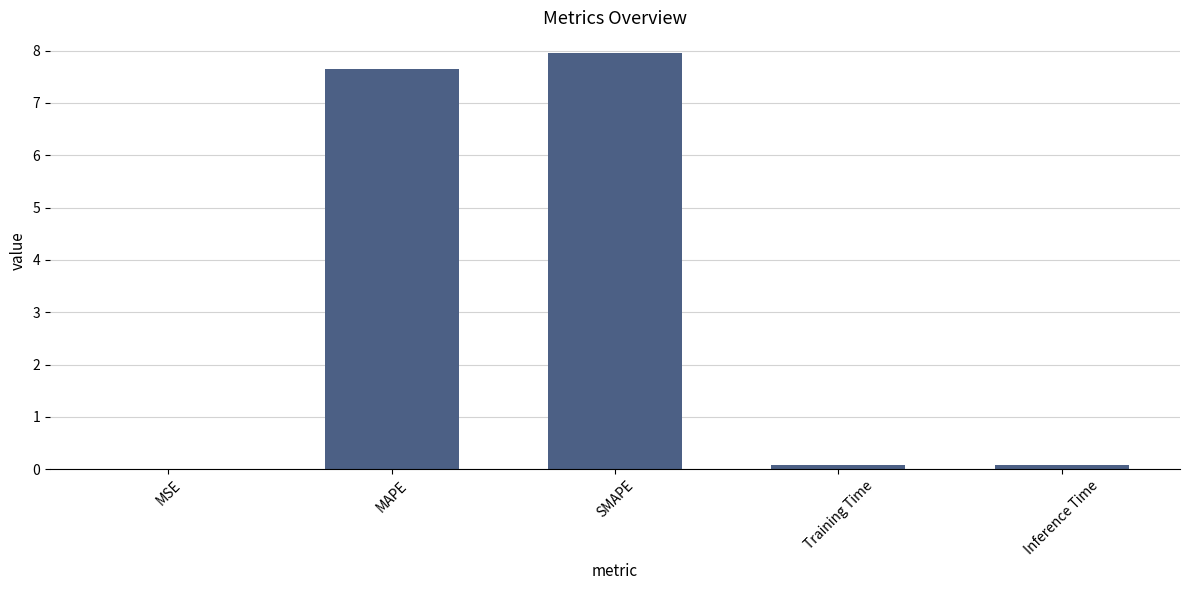

Between Training Time and MAPE, which is larger?

MAPE